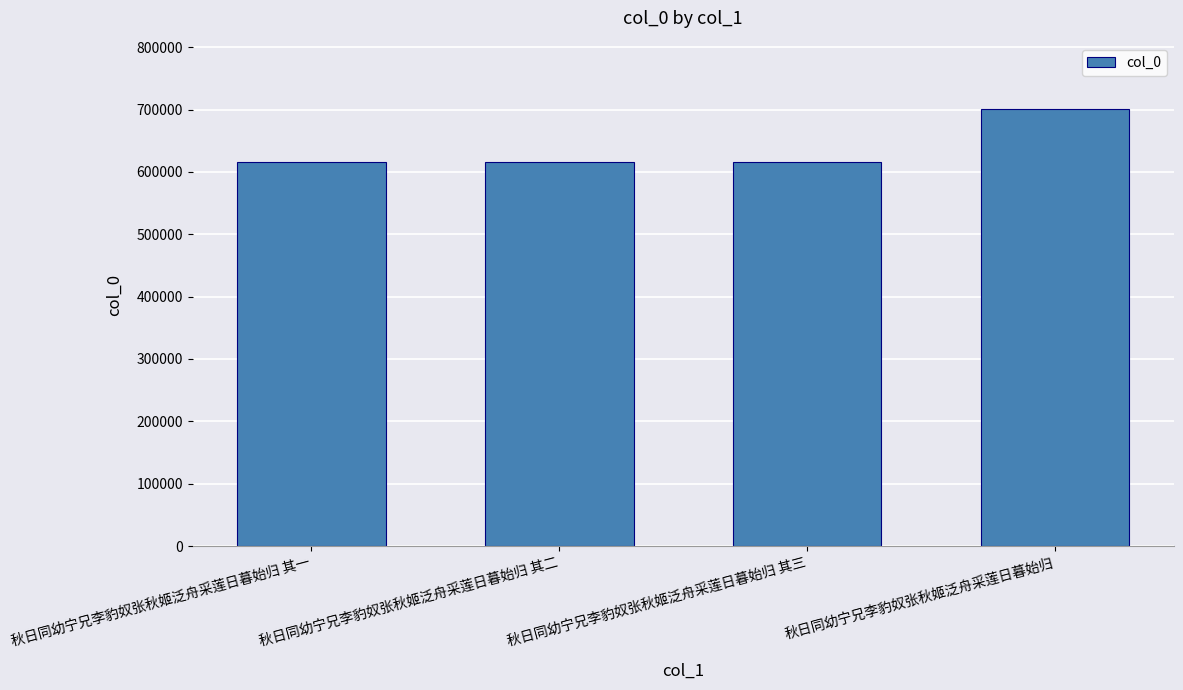

What is the difference between the maximum and minimum values?

85729